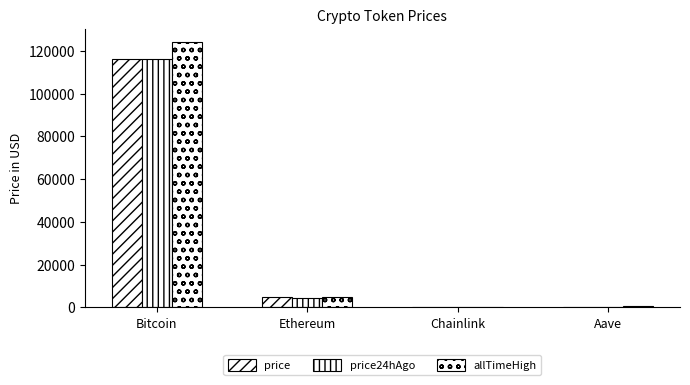

How many groups of bars are there?

4